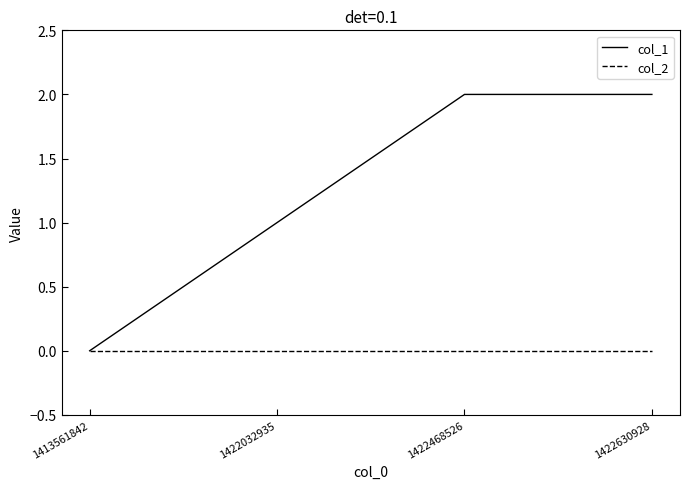

List the series in order of their overall mean, lowest first.

col_2, col_1